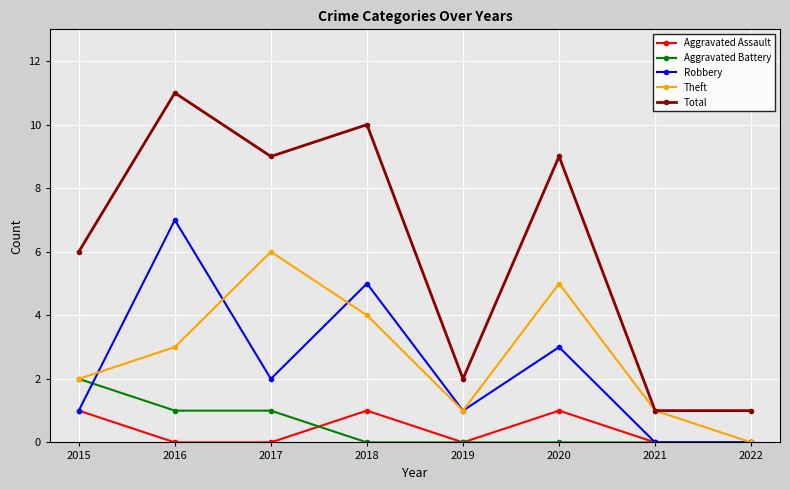

What is the value of the Theft point at the 3rd from the left?

6